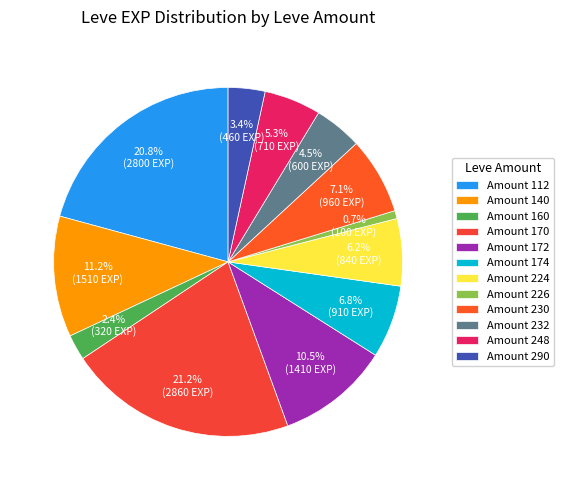

To the nearest percent, what is the difference between the largest and smallest slice percentages?

20%